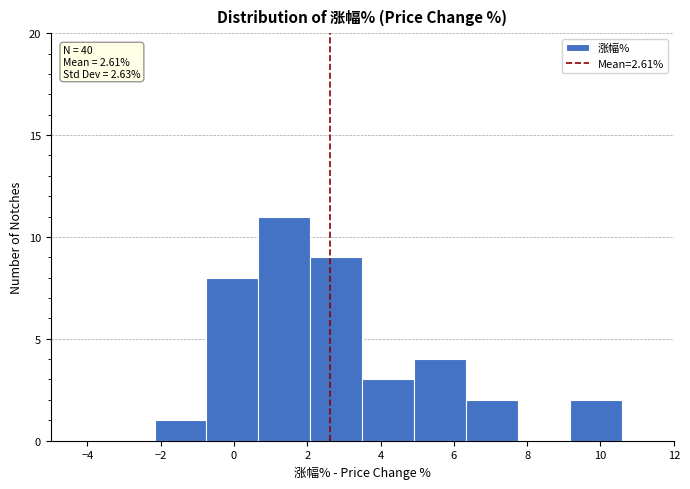

Over which range of the x-axis is the bar tallest?

0.6 to 2.0